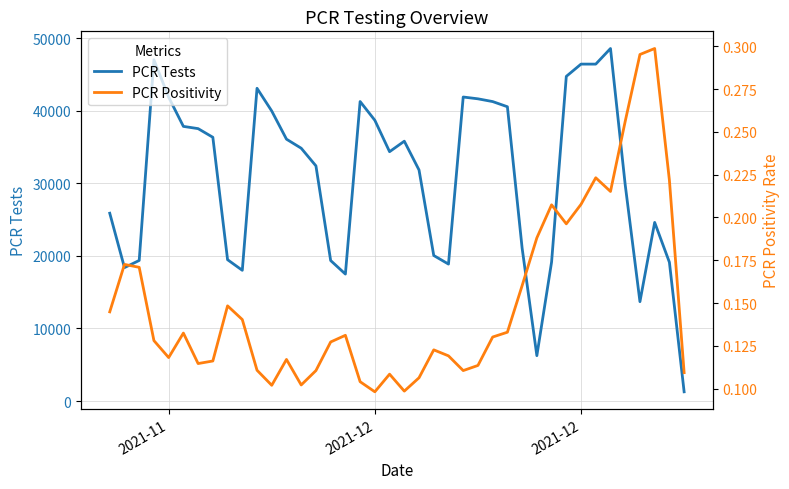

Where is PCR Positivity nearest to the value 0?

2021-12